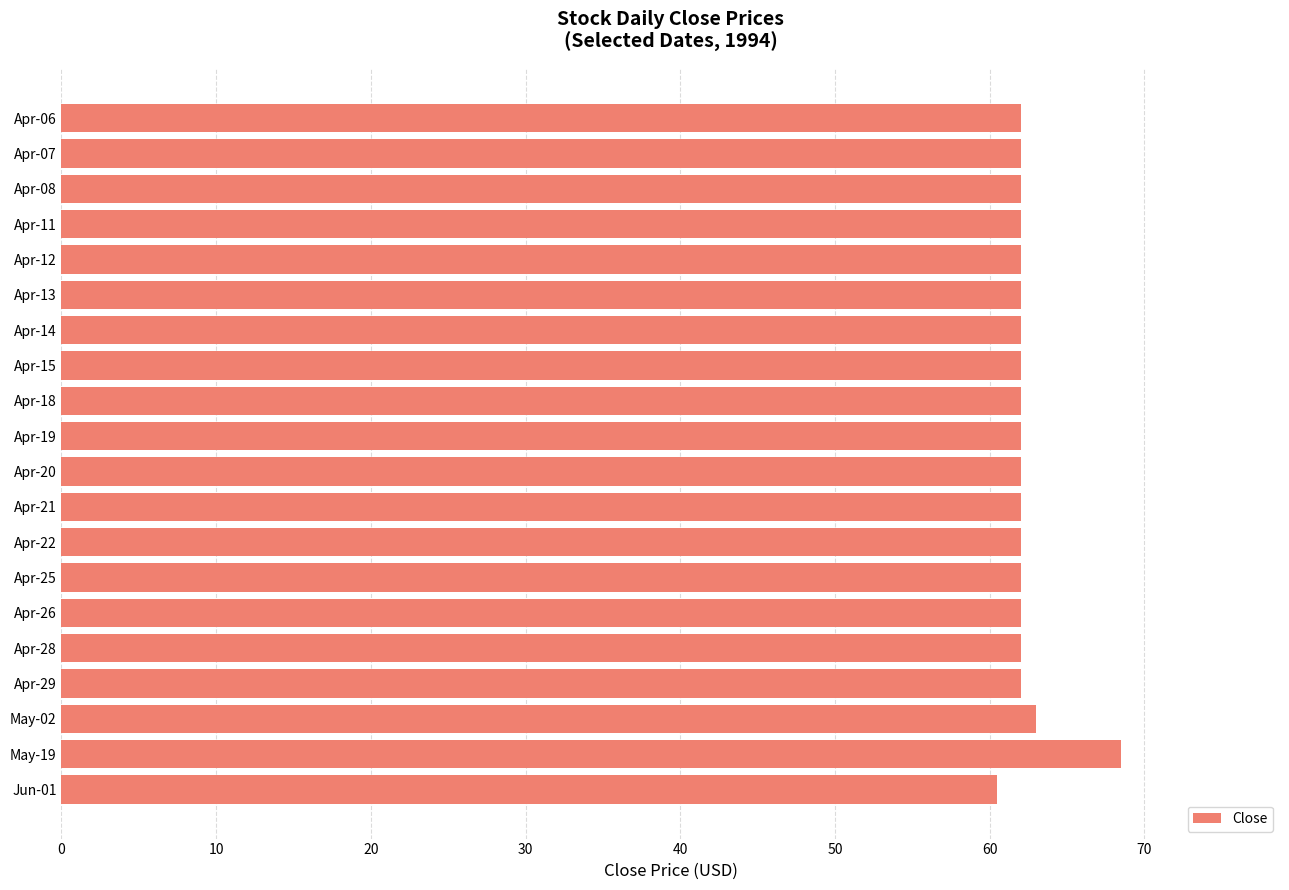

What is the label of the 10th bar from the top?

Apr-19